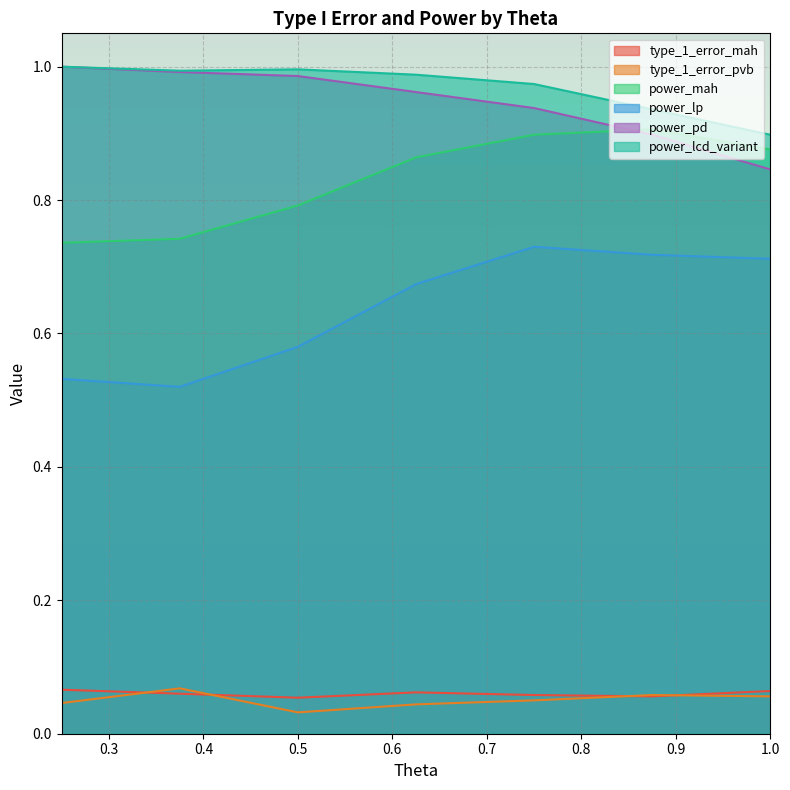

Which series changed the most between 0.25 and 0.875?

power_lp